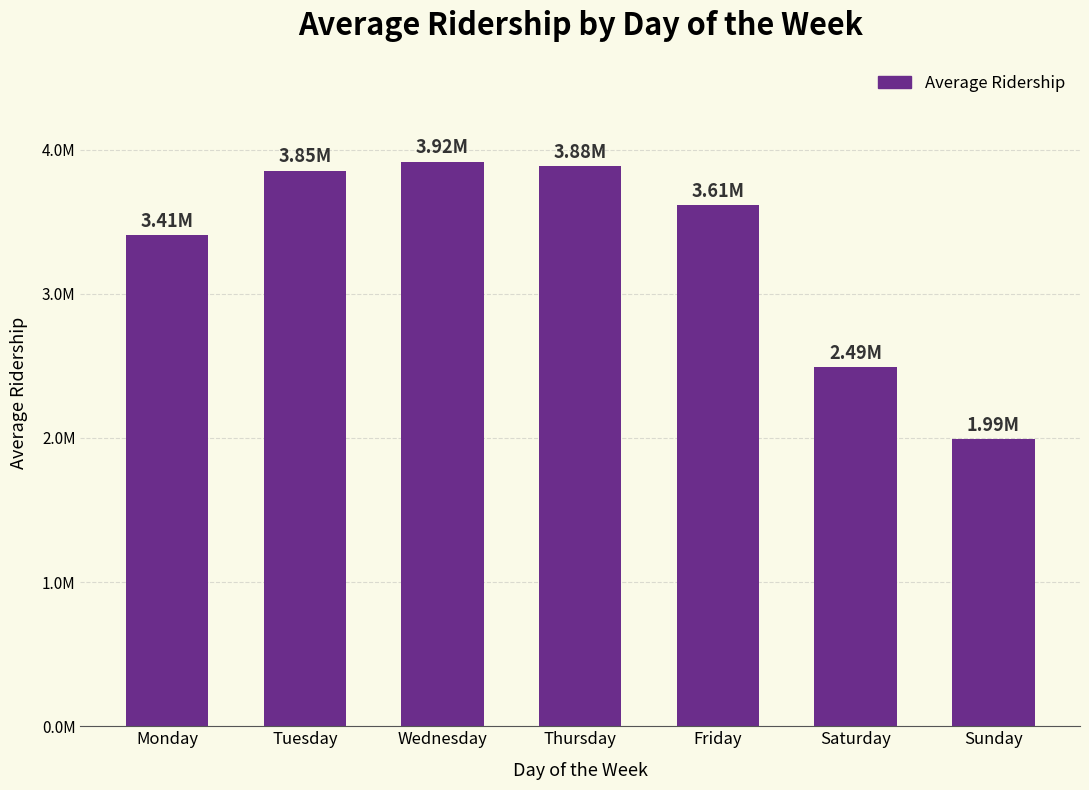

Rank the categories by value from lowest to highest.

Sunday, Saturday, Monday, Friday, Tuesday, Thursday, Wednesday